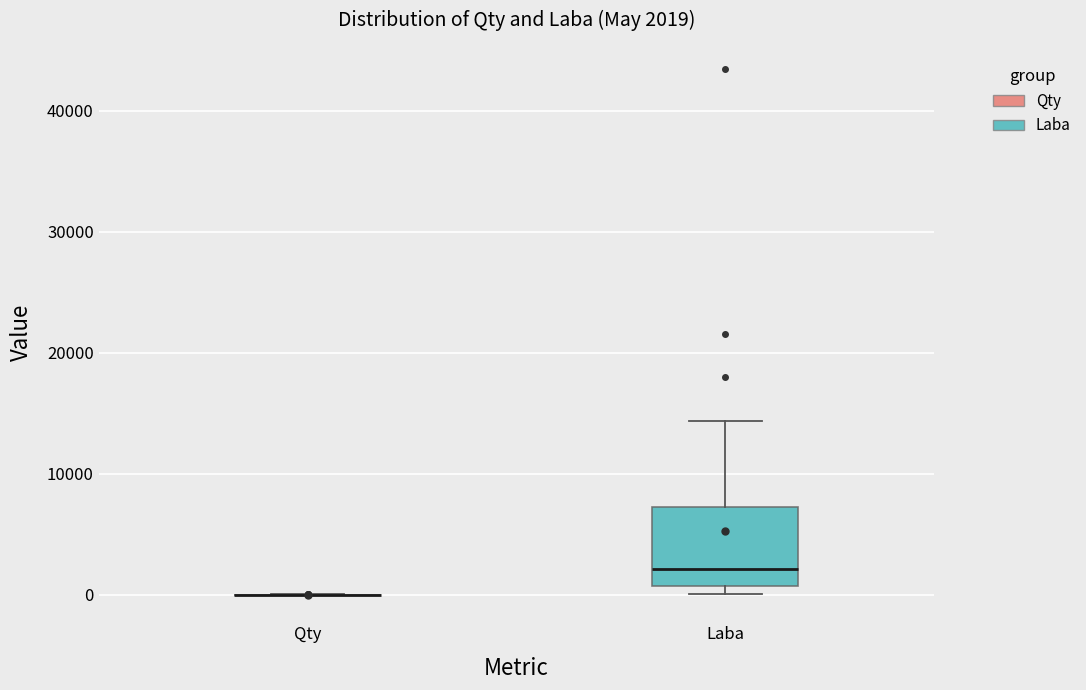

Which box is the tallest, from its lower edge to its upper edge?

Laba